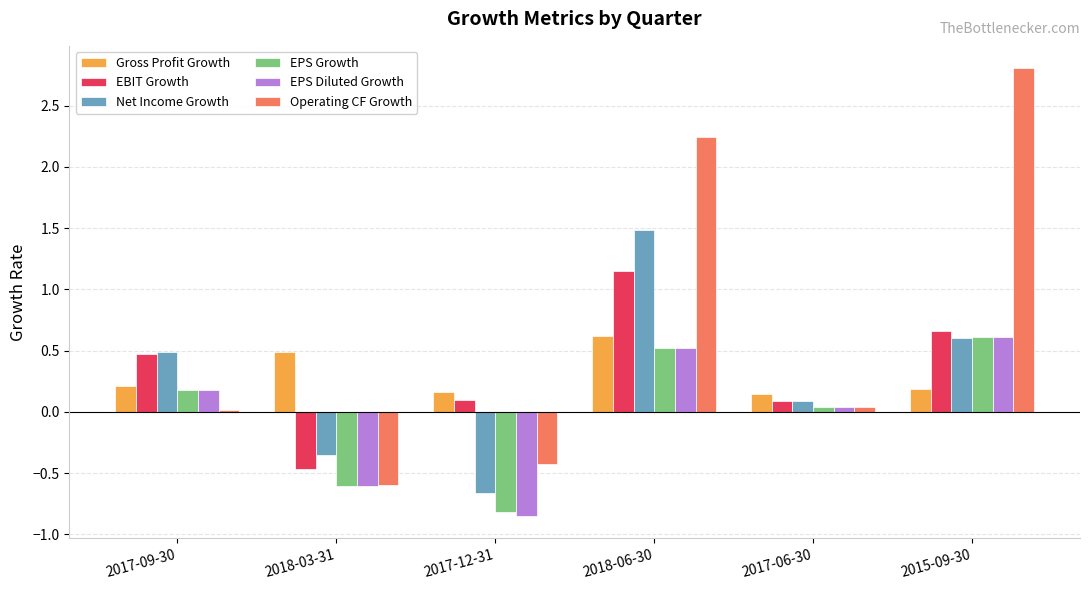

What is the difference between the second highest and second lowest values in the EPS Growth series?

1.1